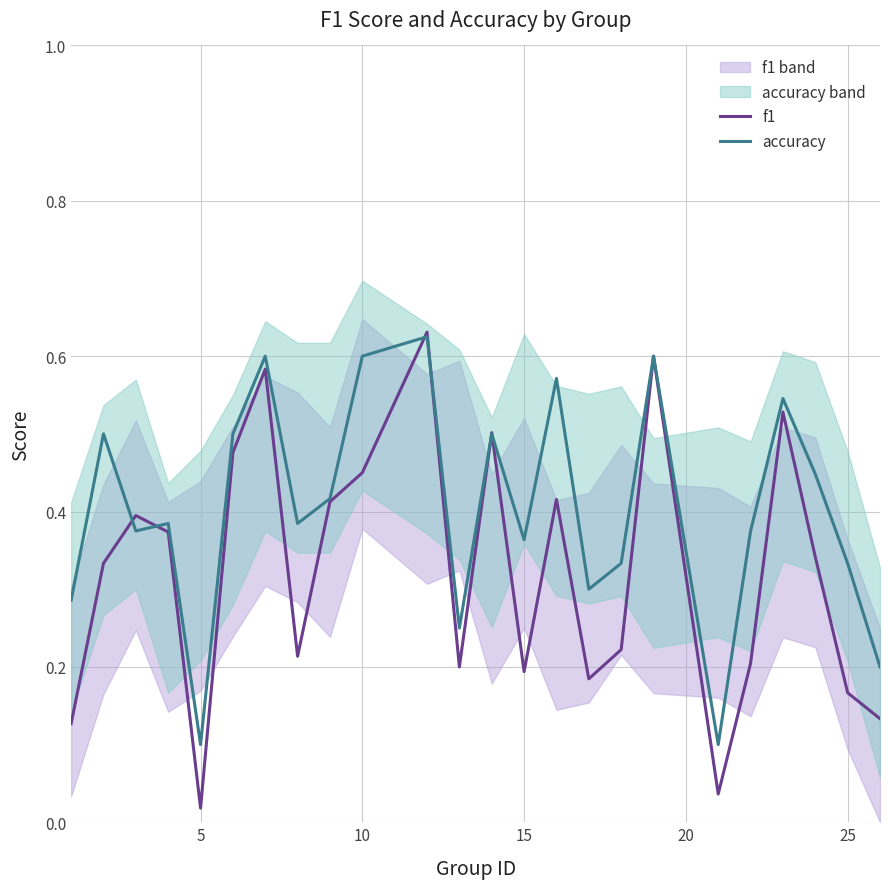

How many times do accuracy and f1 cross each other?

6